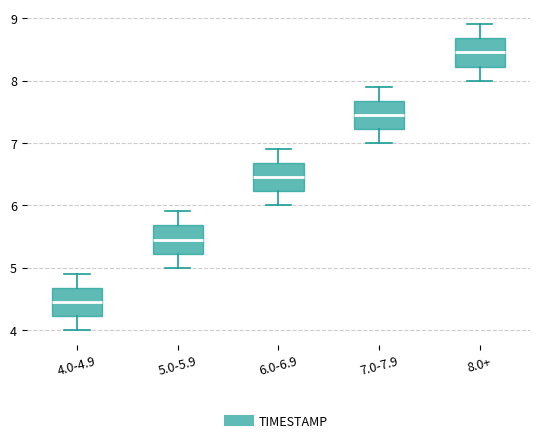

Which box has the highest median line?

8.0+